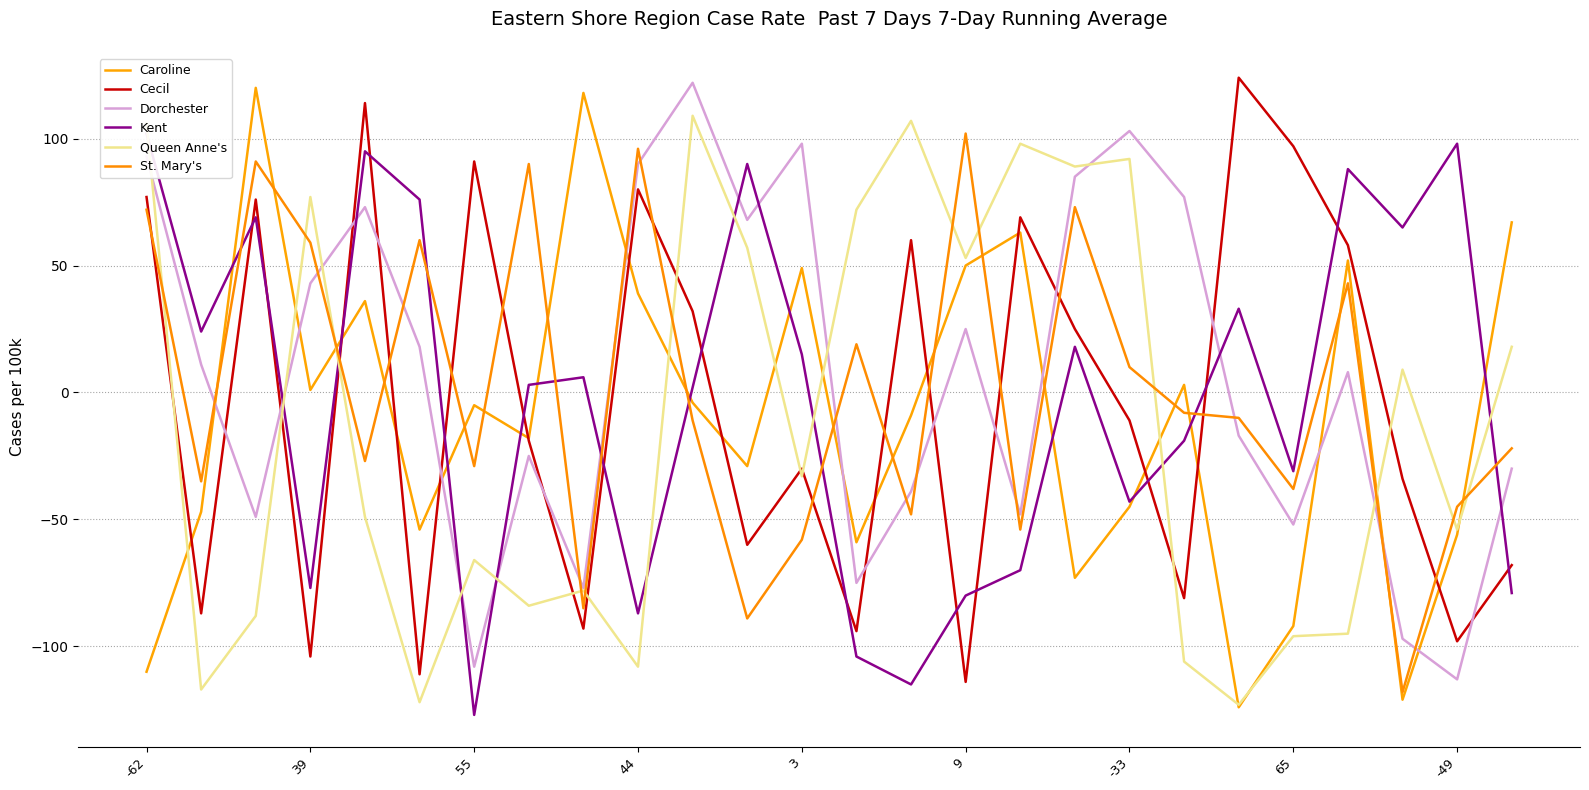

List the series in order of their peak value, highest first.

Cecil, Dorchester, Caroline, Queen Anne's, Kent, St. Mary's